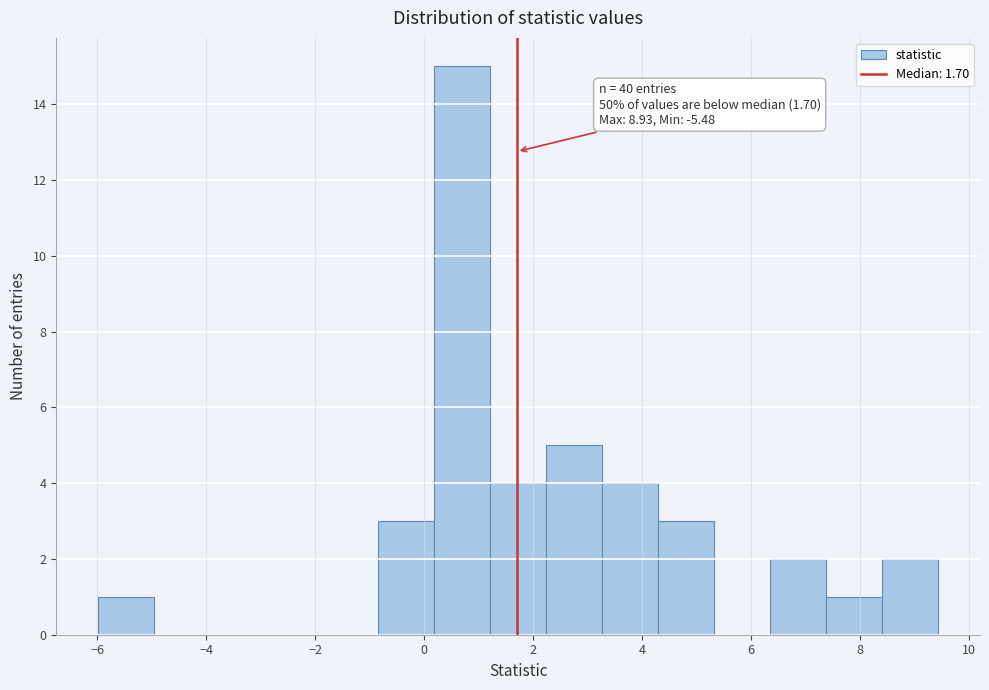

Over which range of the x-axis is the bar tallest?

0.2 to 1.2